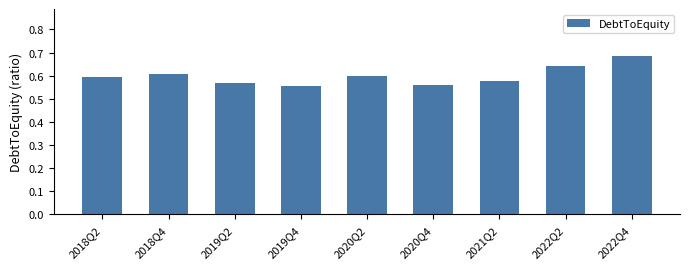

Which label corresponds to the largest value in the chart?

2022Q4